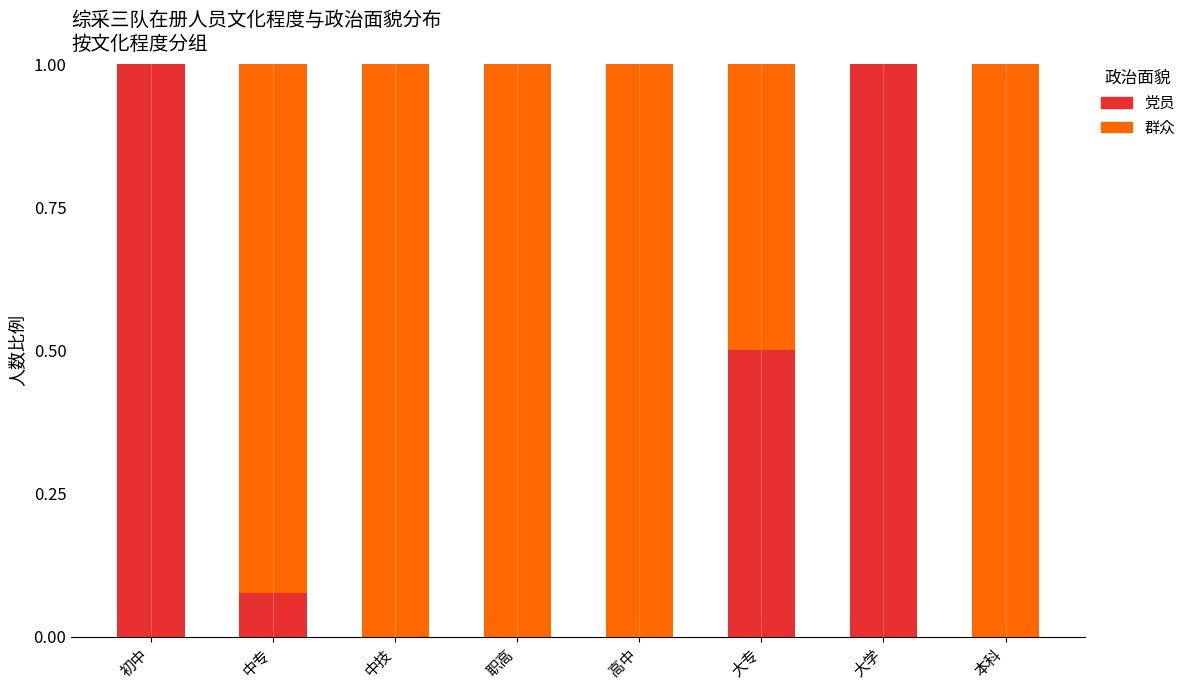

Are the bars grouped side by side (vs. stacked)?

No